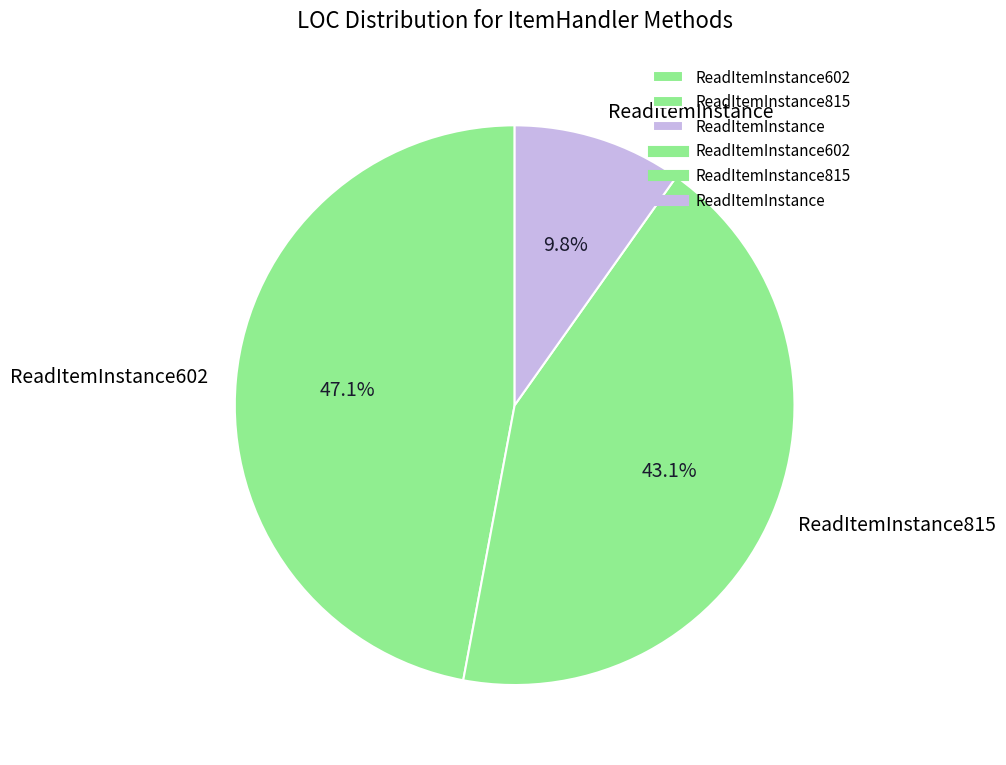

What percentage is the ReadItemInstance602 slice, to the nearest percent?

47%